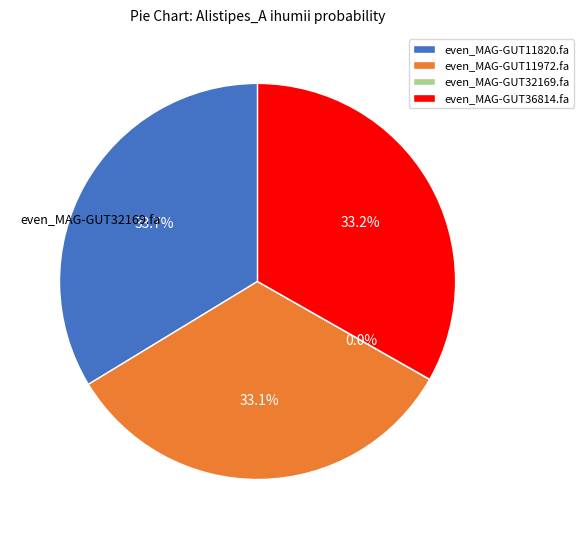

Does even_MAG-GUT36814.fa represent more than half of the total?

No